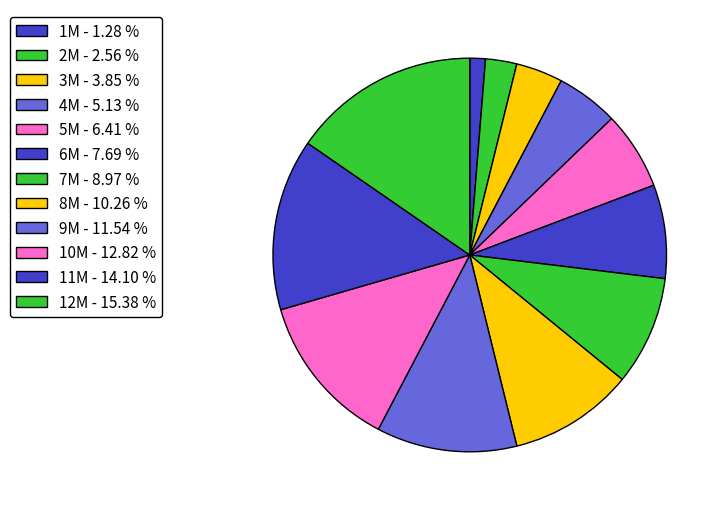

How many slices are in this pie chart?

12